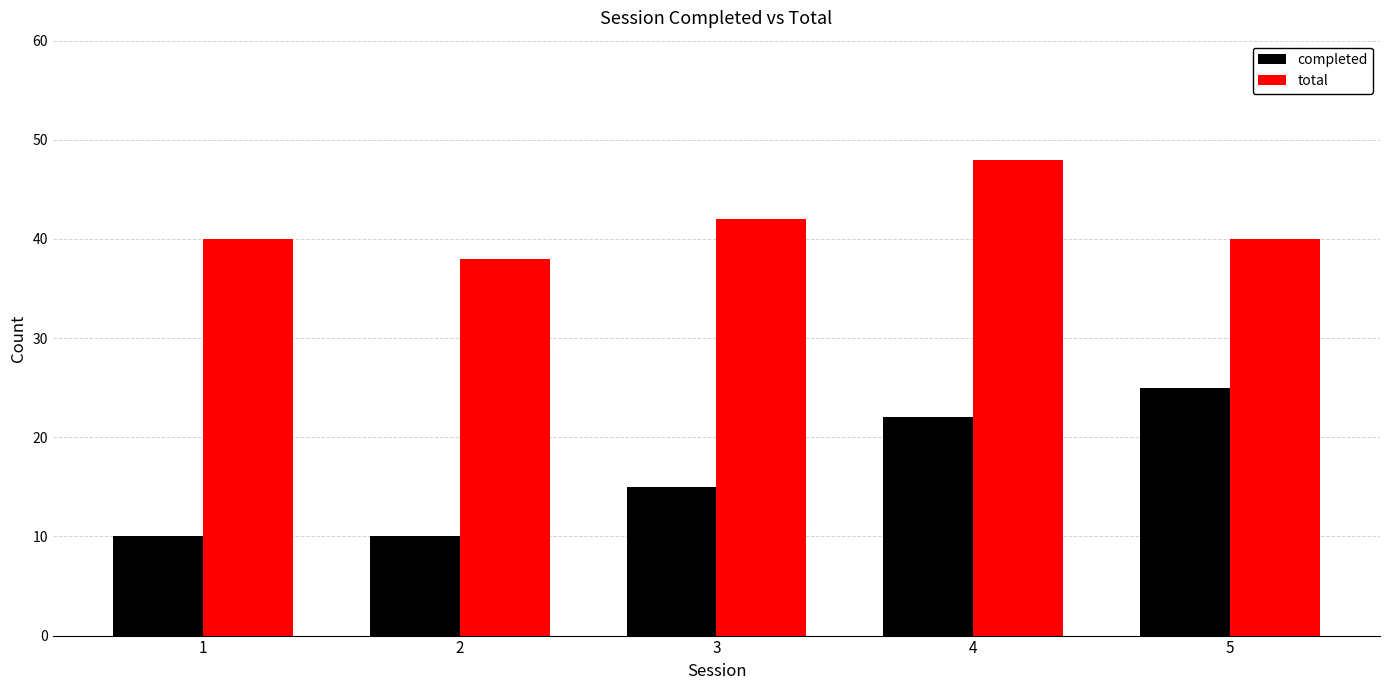

What are all the series names shown in the legend?

completed, total